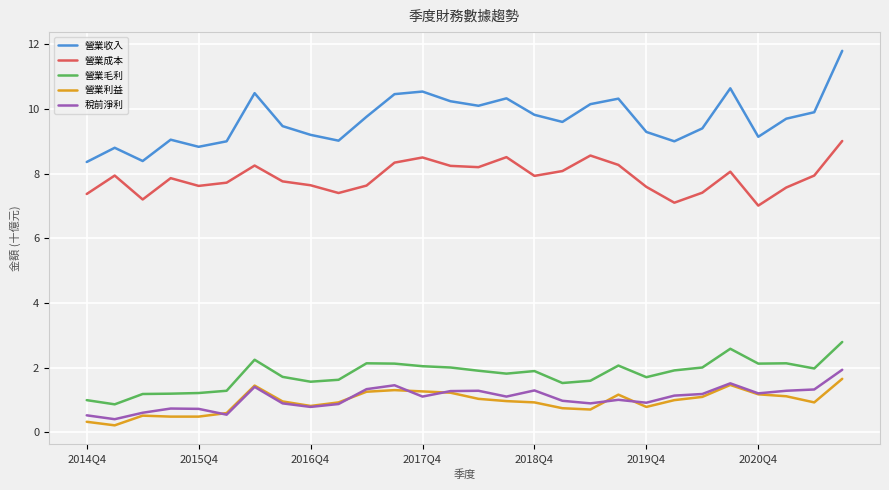

What is the minimum value for 營業成本?

7.0